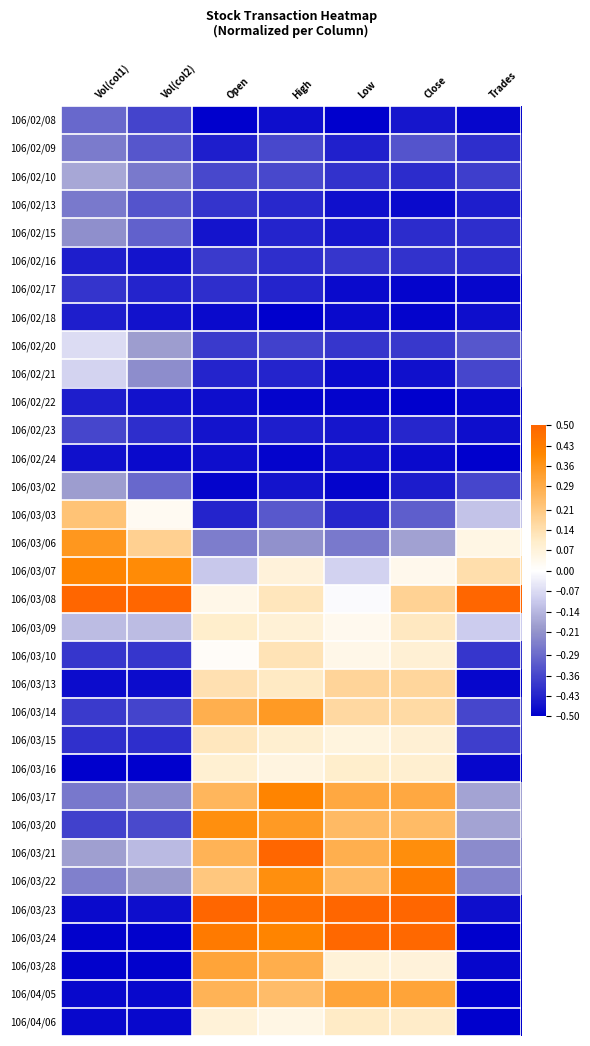

At which category is the sum across all series the highest?

High